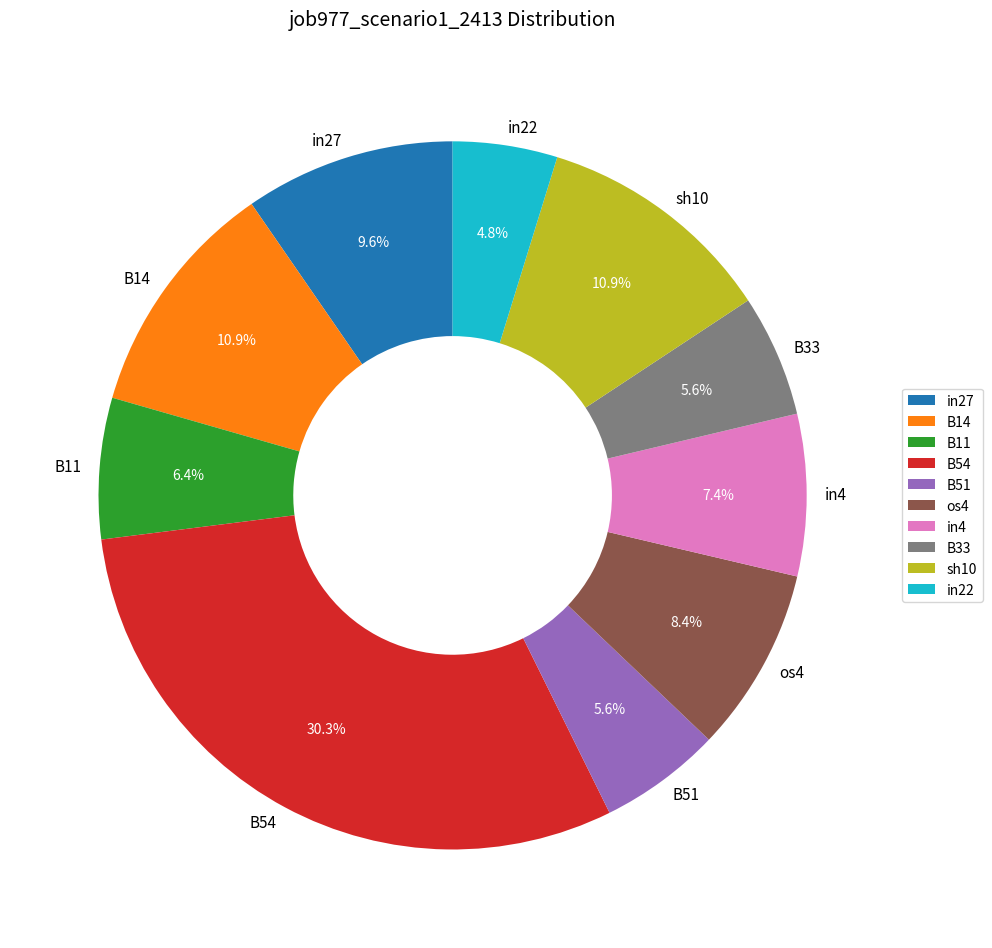

Which category has the biggest portion of the pie?

B54